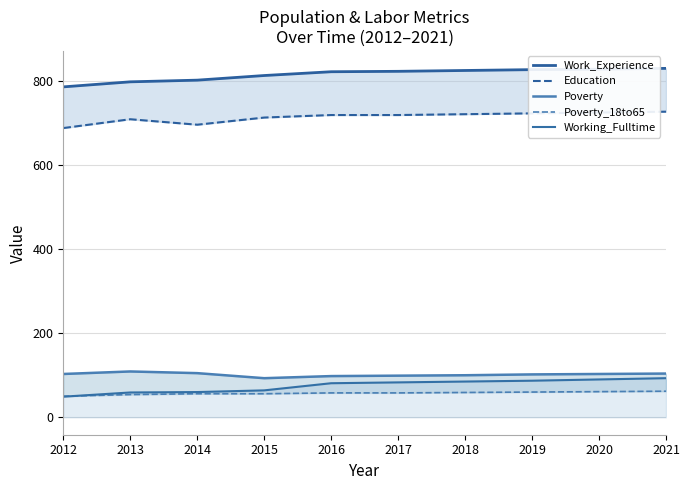

At which label is Working_Fulltime closest to 71?

2015